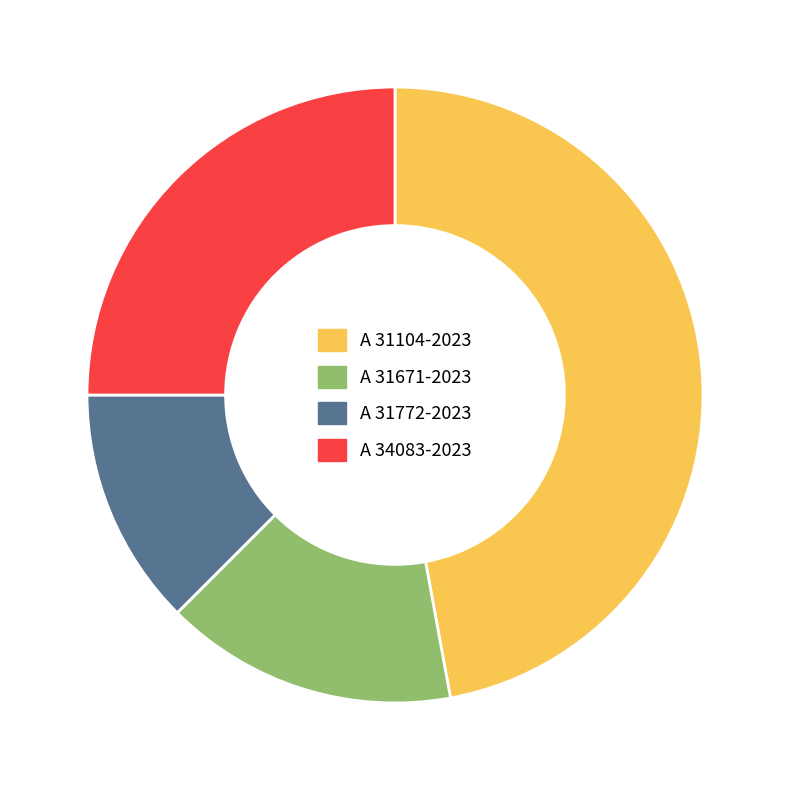

Does any single category account for the majority?

No